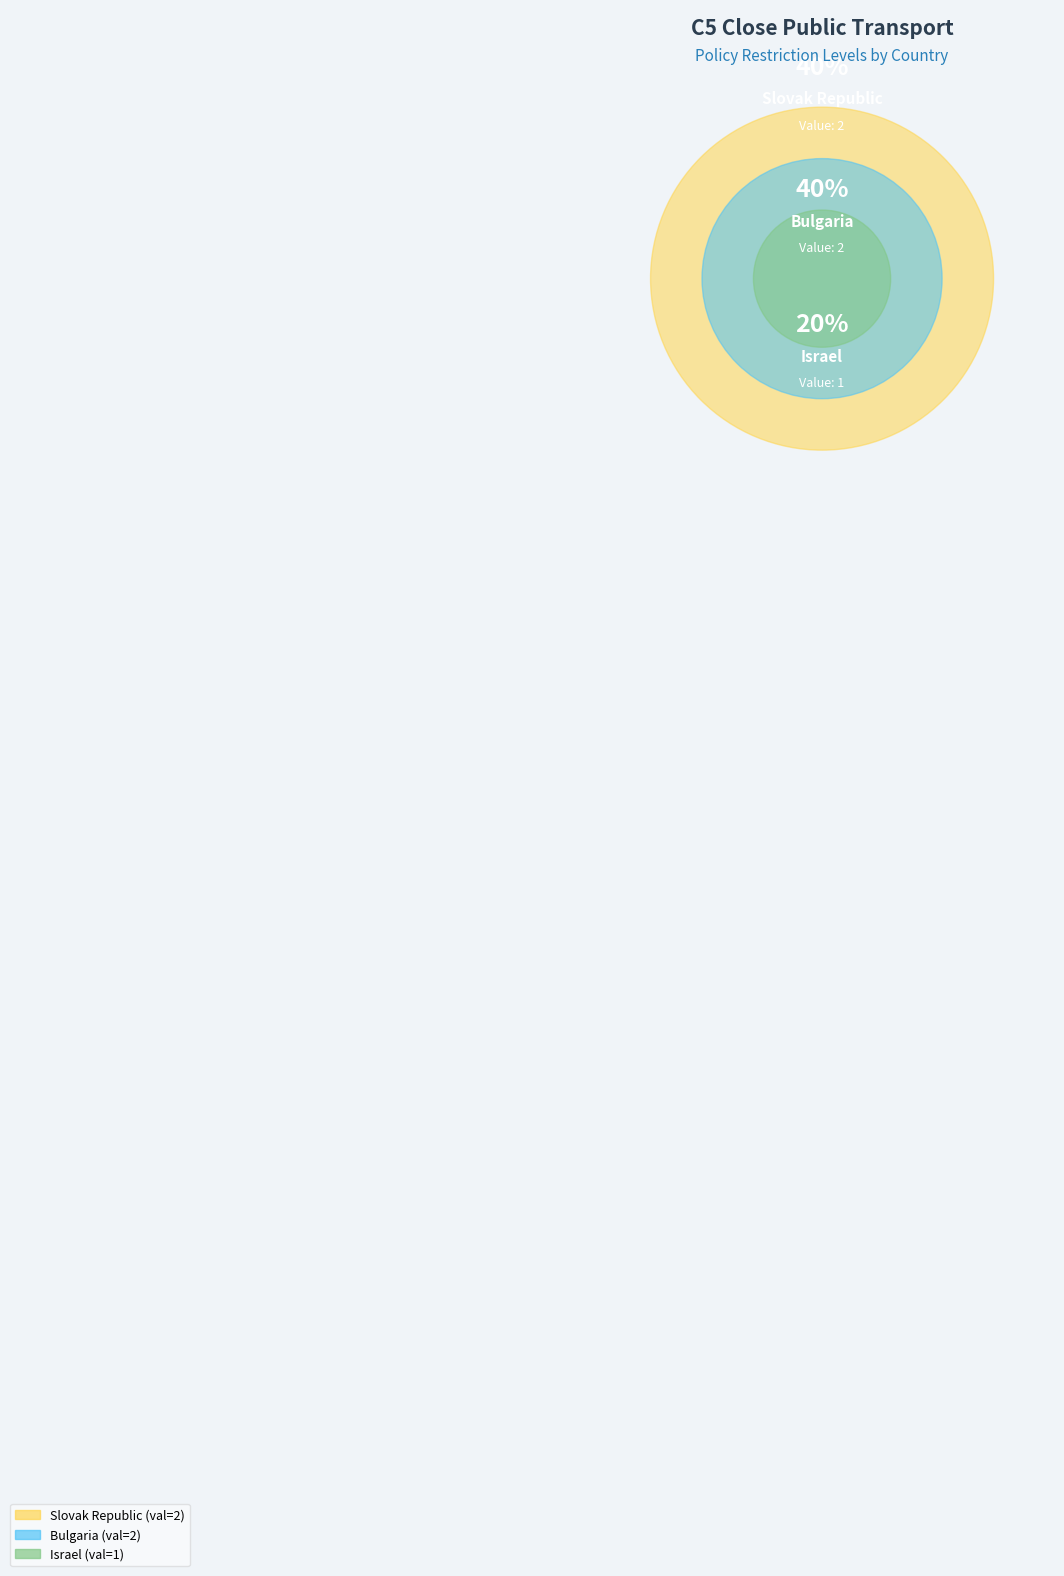

What is the ratio of the value at Bulgaria to the value at Slovak Republic?

1.0